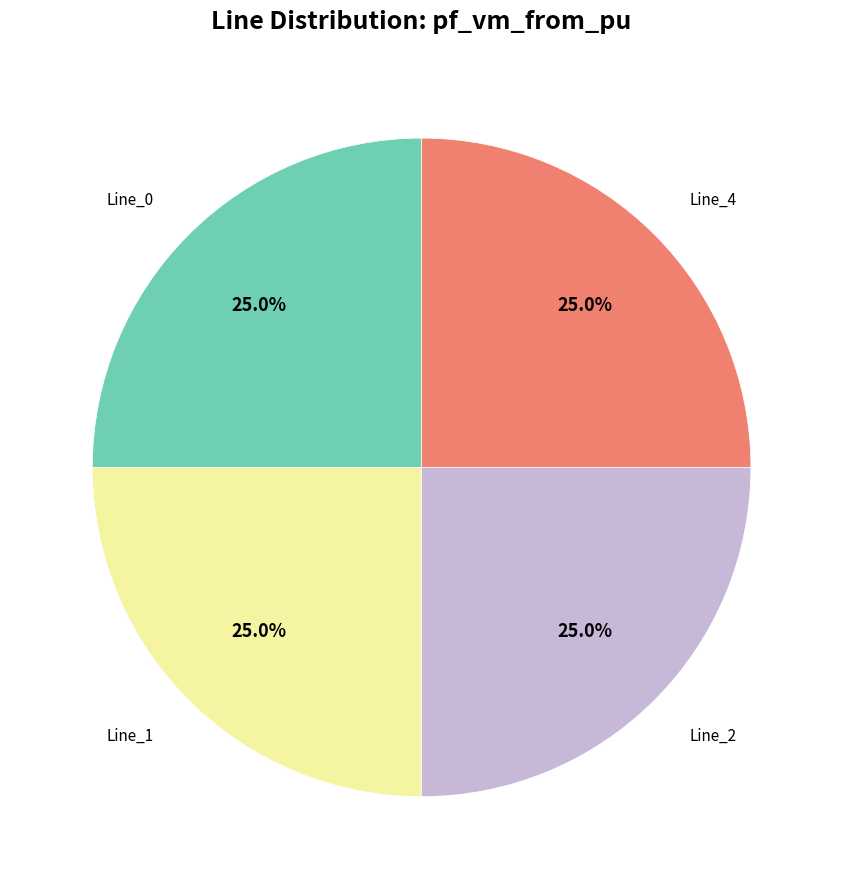

Is there any slice that represents more than half of the pie?

No